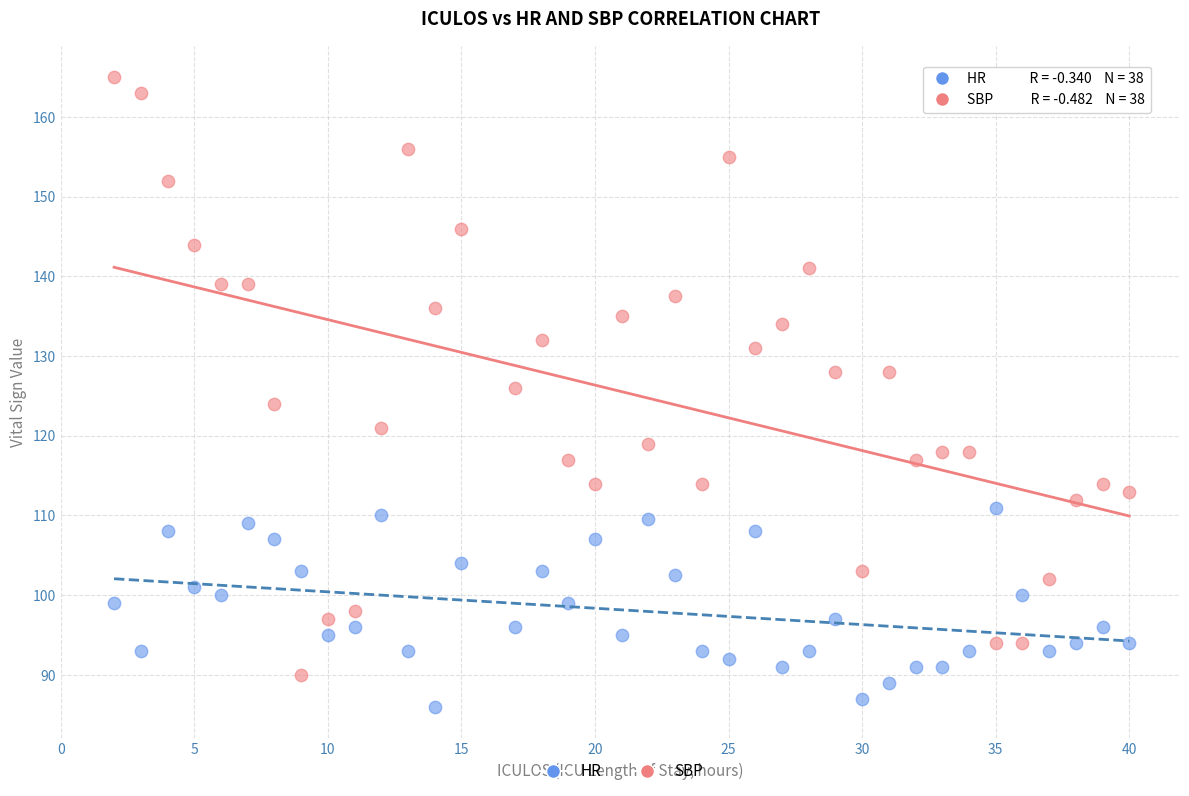

Which series contains the highest Y value?

SBP